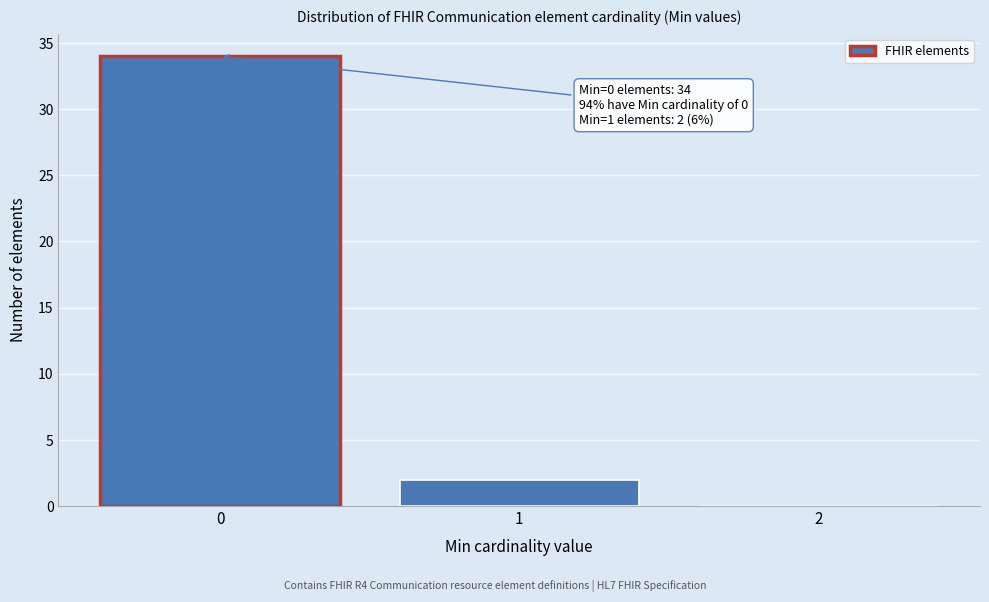

Which range on the x-axis has the tallest bar?

-0.5 to 0.5